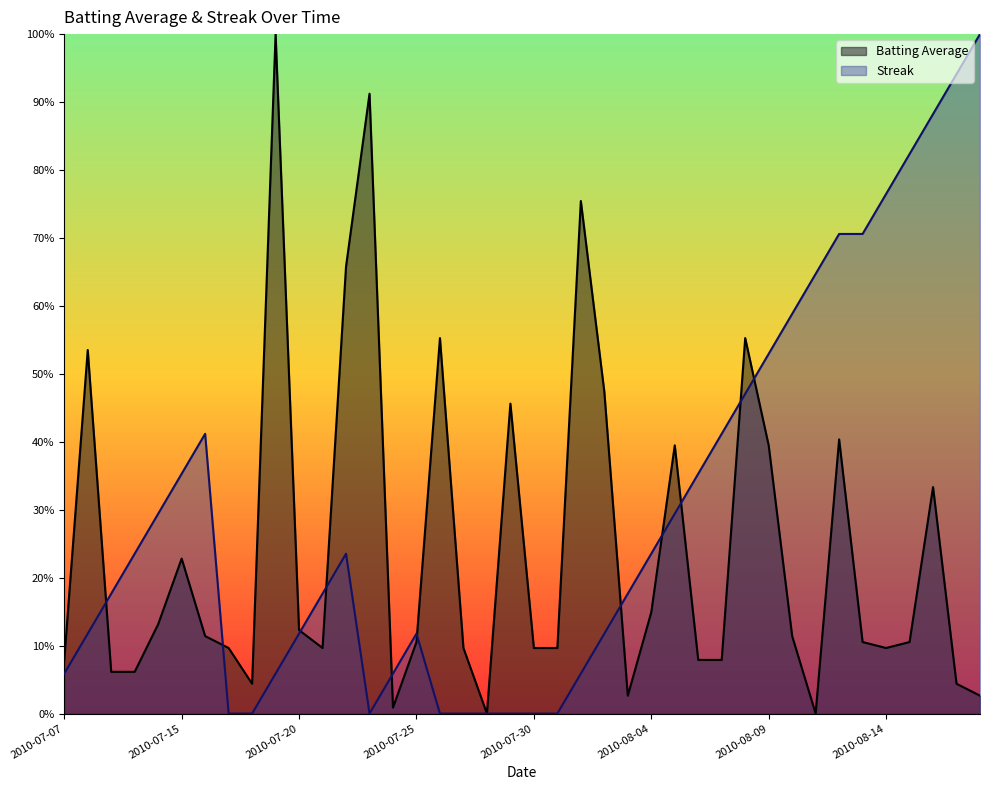

Reading left to right, what are all the values shown in this chart?

Batting Average: 2010-07-07=0.1	2010-07-08=0.5	2010-07-09=0.1	2010-07-10=0.1	2010-07-11=0.1	2010-07-15=0.2	2010-07-16=0.1	2010-07-17=0.1	2010-07-18=0.0	2010-07-19=1.0	2010-07-20=0.1	2010-07-21=0.1	2010-07-22=0.7	2010-07-23=0.9	2010-07-24=0.0	2010-07-25=0.1	2010-07-26=0.6	2010-07-27=0.1	2010-07-28=0.0	2010-07-29=0.5	2010-07-30=0.1	2010-07-31=0.1	2010-08-01=0.8	2010-08-02=0.5	2010-08-03=0.0	2010-08-04=0.1	2010-08-05=0.4	2010-08-06=0.1	2010-08-07=0.1	2010-08-08=0.6	2010-08-09=0.4	2010-08-10=0.1	2010-08-11=0.0	2010-08-12=0.4	2010-08-13=0.1	2010-08-14=0.1	2010-08-15=0.1	2010-08-16=0.3	2010-08-17=0.0	2010-08-18=0.0
Streak: 2010-07-07=0.1	2010-07-08=0.1	2010-07-09=0.2	2010-07-10=0.2	2010-07-11=0.3	2010-07-15=0.4	2010-07-16=0.4	2010-07-17=0.0	2010-07-18=0.0	2010-07-19=0.1	2010-07-20=0.1	2010-07-21=0.2	2010-07-22=0.2	2010-07-23=0.0	2010-07-24=0.1	2010-07-25=0.1	2010-07-26=0.0	2010-07-27=0.0	2010-07-28=0.0	2010-07-29=0.0	2010-07-30=0.0	2010-07-31=0.0	2010-08-01=0.1	2010-08-02=0.1	2010-08-03=0.2	2010-08-04=0.2	2010-08-05=0.3	2010-08-06=0.4	2010-08-07=0.4	2010-08-08=0.5	2010-08-09=0.5	2010-08-10=0.6	2010-08-11=0.6	2010-08-12=0.7	2010-08-13=0.7	2010-08-14=0.8	2010-08-15=0.8	2010-08-16=0.9	2010-08-17=0.9	2010-08-18=1.0